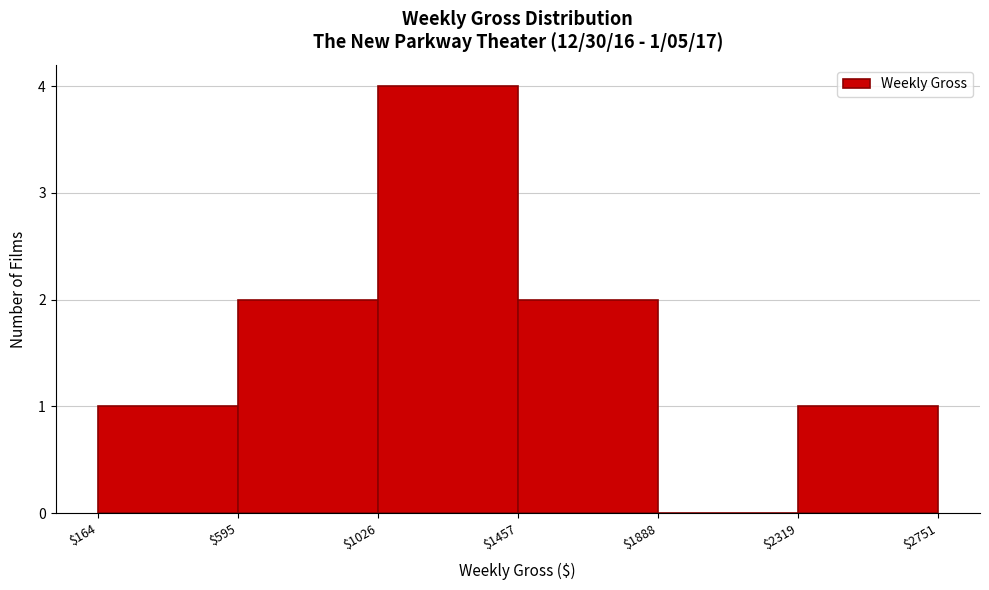

Over which range of the x-axis is the bar tallest?

$1026 to $1457